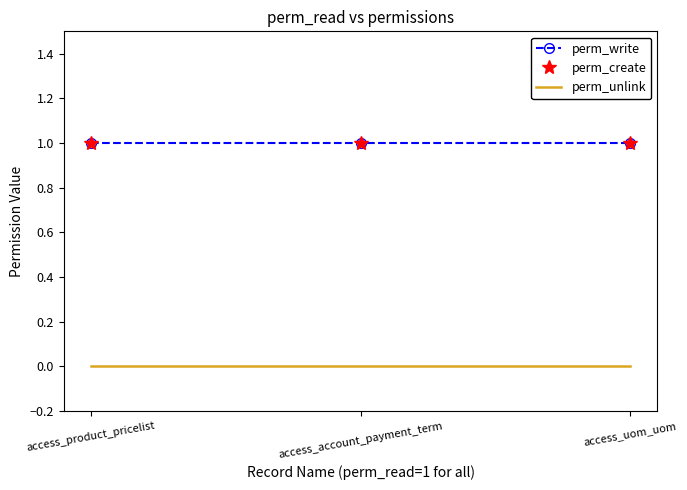

What is the maximum value shown in the chart?

1